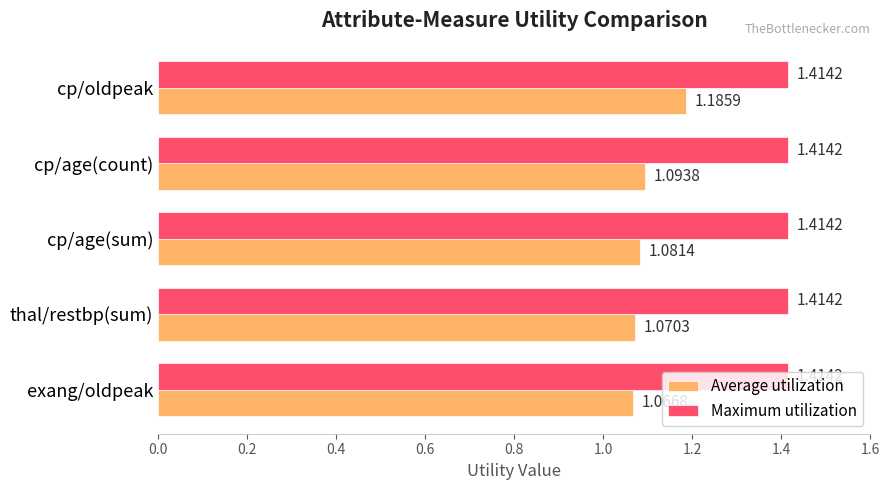

At which label is Average utilization closest to 1?

exang/oldpeak